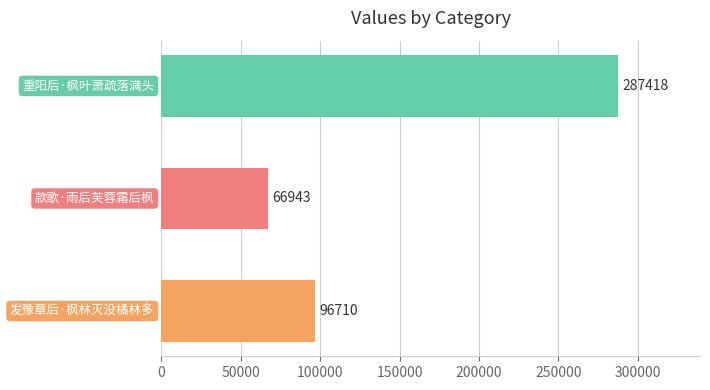

What is the smallest value displayed?

66943